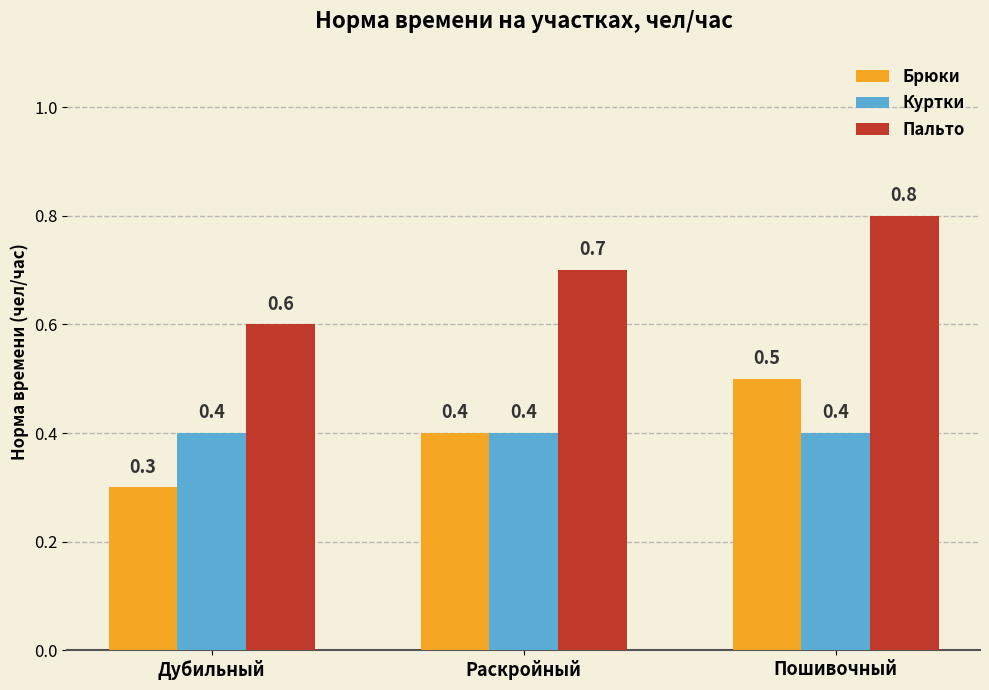

What is the maximum value for Куртки?

0.4